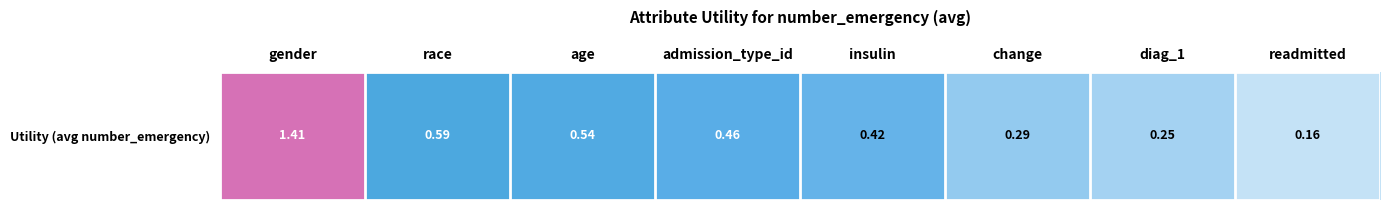

What is the difference between the maximum and second lowest values?

1.2